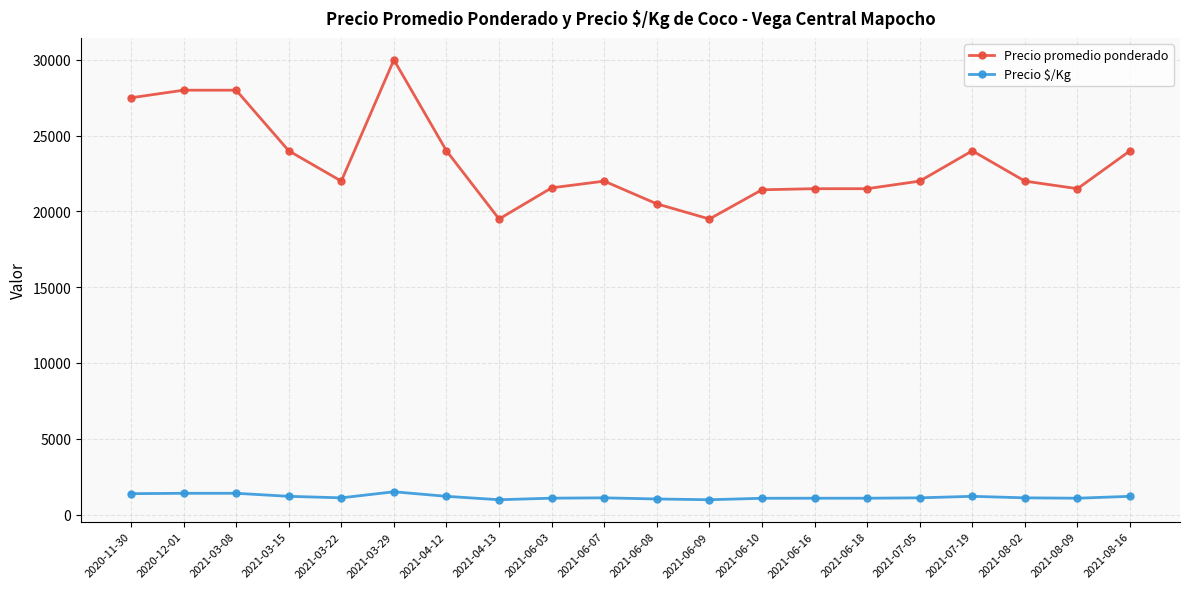

List the series in order of their overall mean, highest first.

Precio promedio ponderado, Precio $/Kg